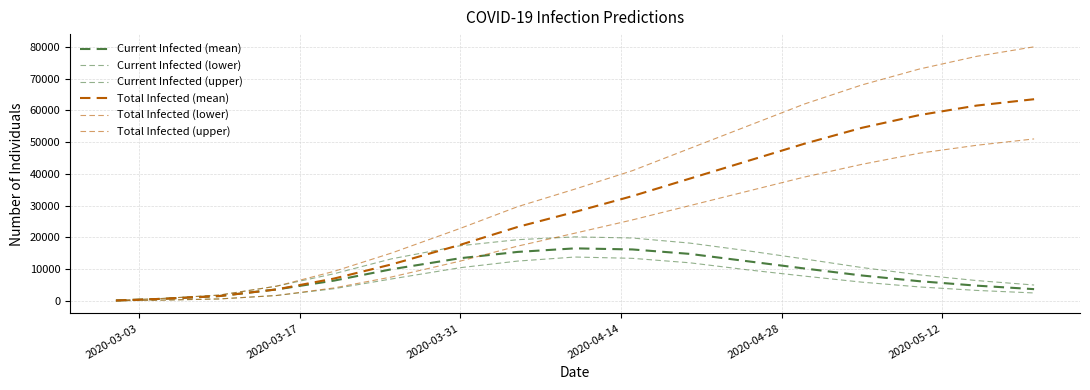

At which category does the chart reach its minimum across all series?

2020-03-03